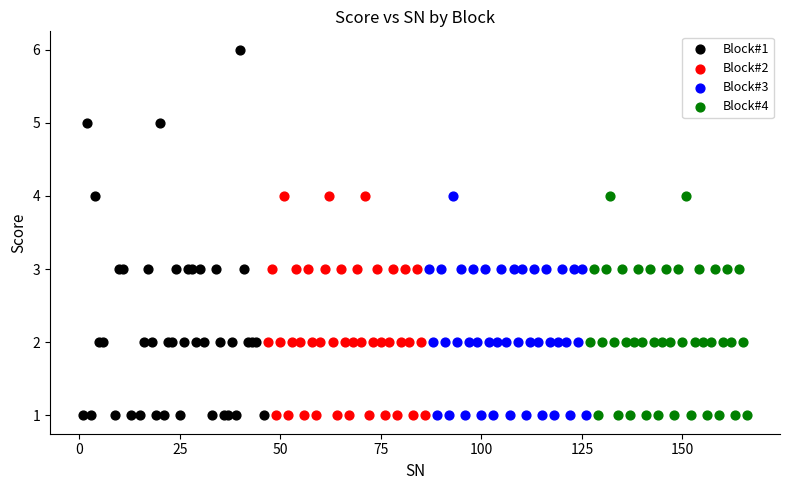

Which series has the widest spread of Y values?

Block#1